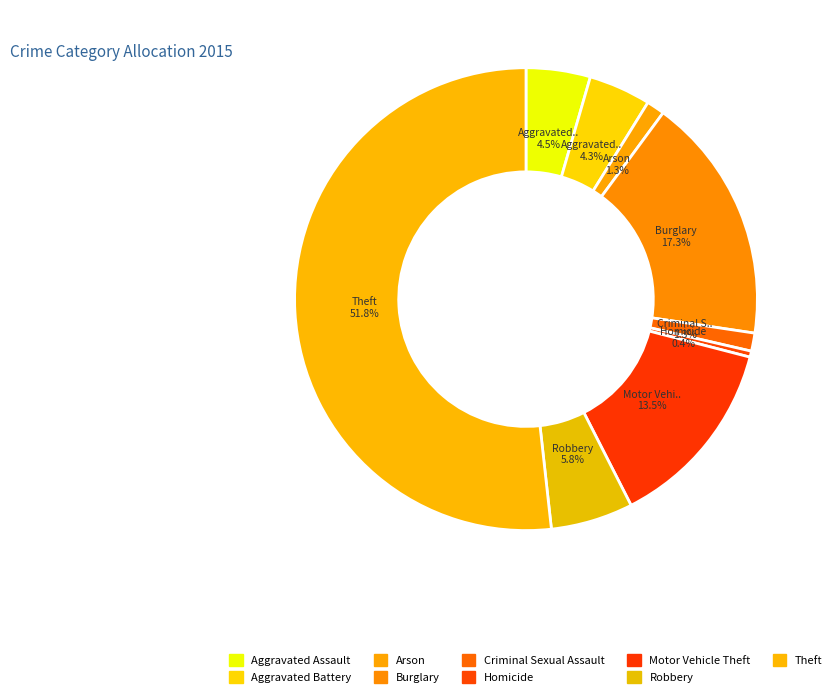

What percentage is the Arson slice, to the nearest percent?

1%